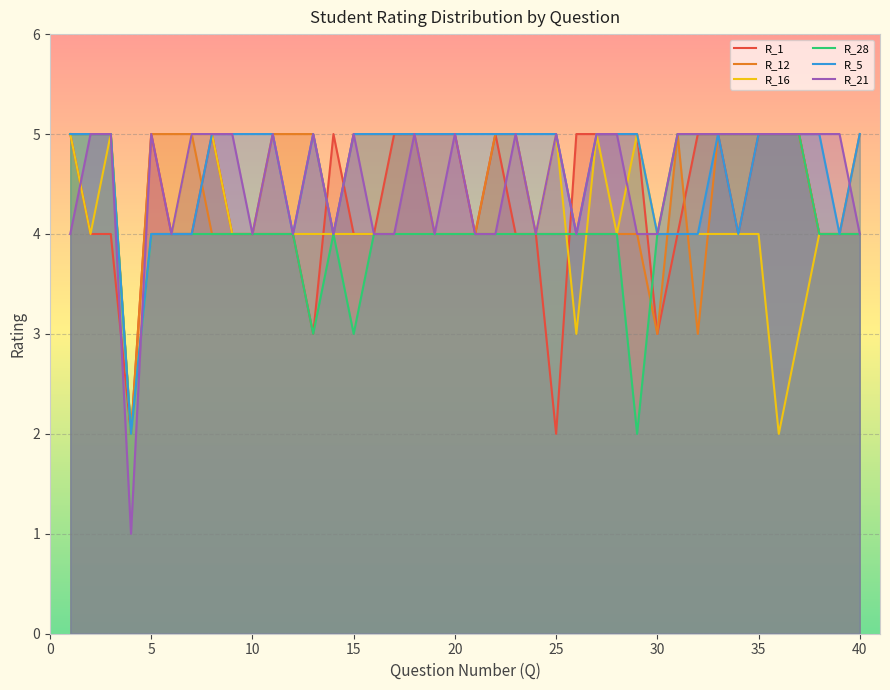

Which has a higher value, 33 or 24?

33